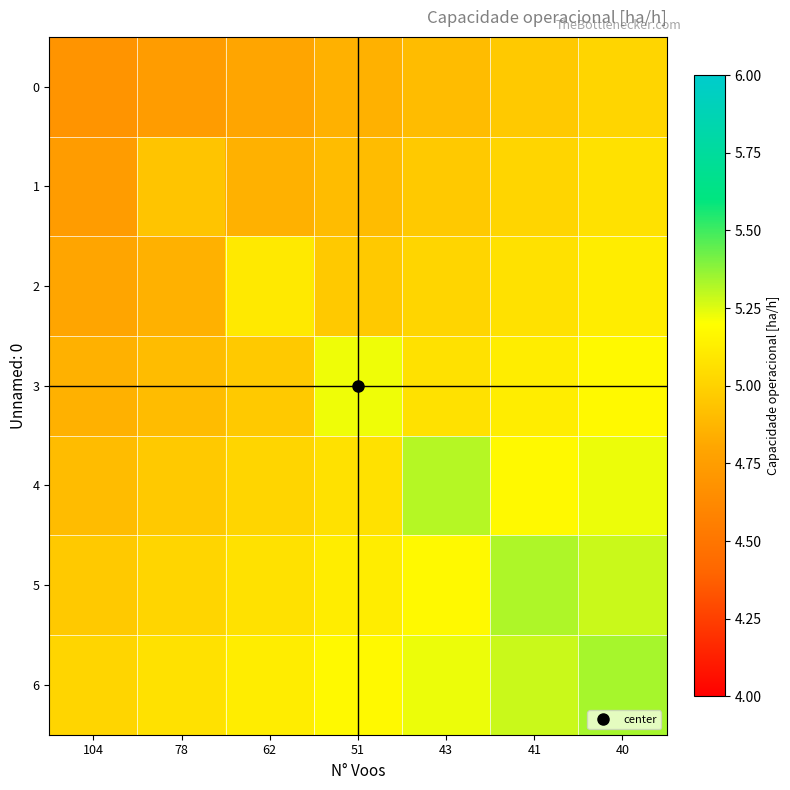

Rank the series by their maximum value, from highest to lowest.

6, 5, 4, 3, 2, 1, 0